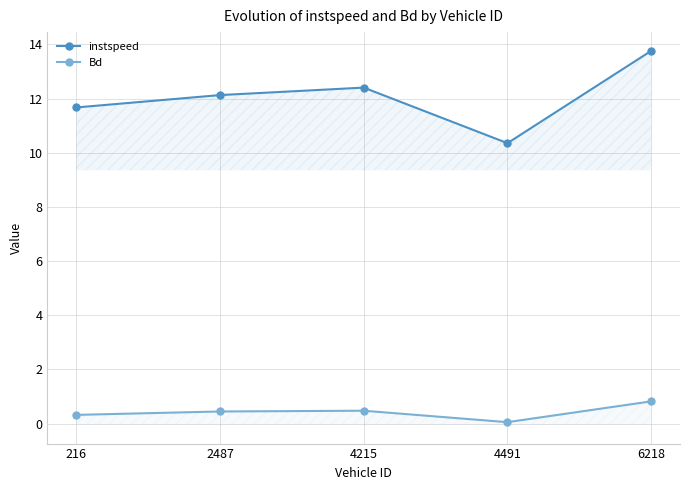

What is the value of the instspeed point at the 5th from the left?

13.8